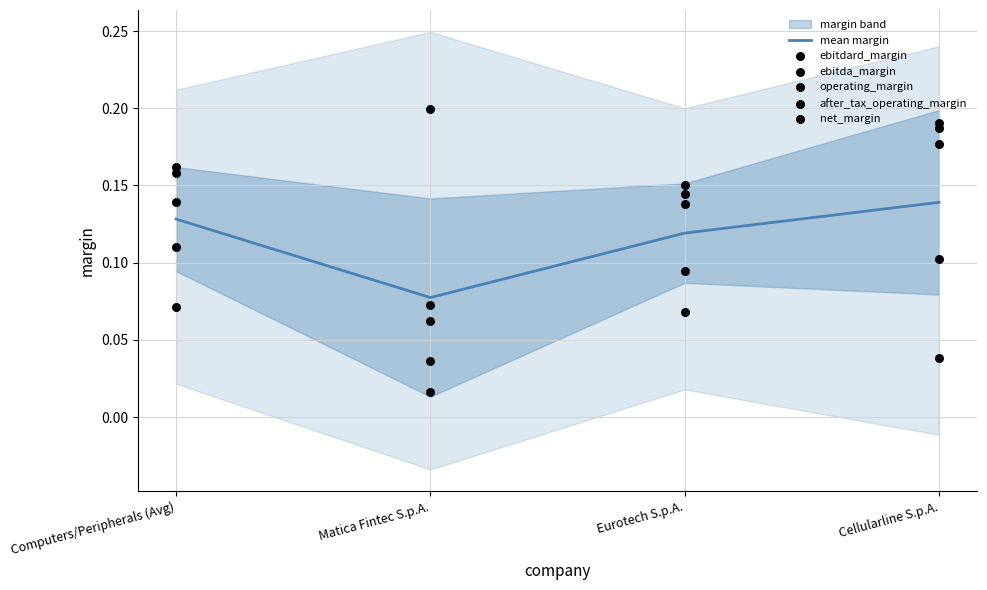

What is the total value across all series at Cellularline S.p.A.?

0.8